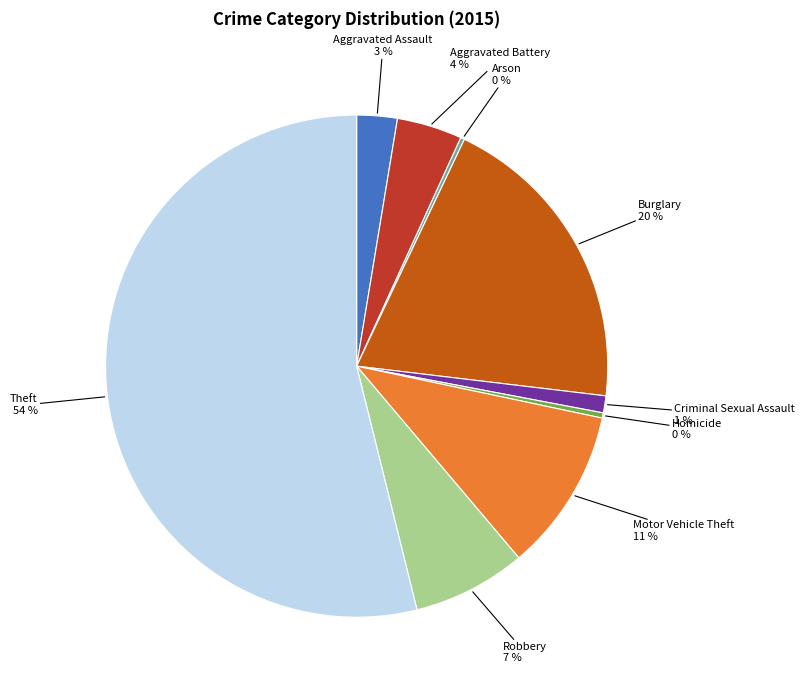

What is the majority slice?

Theft